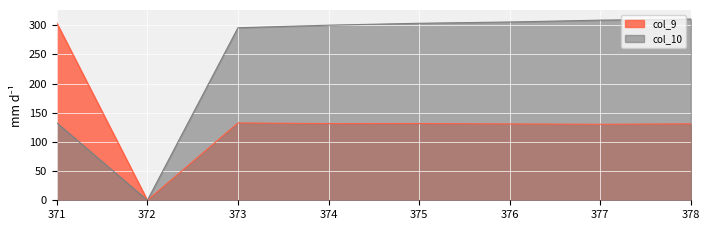

Is it true that col_10 equals 163.9 at 376?

False